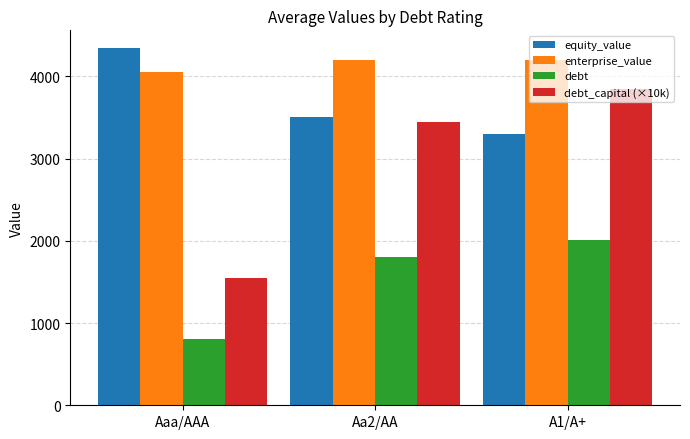

Which series has the widest spread of values?

debt_capital (×10k)